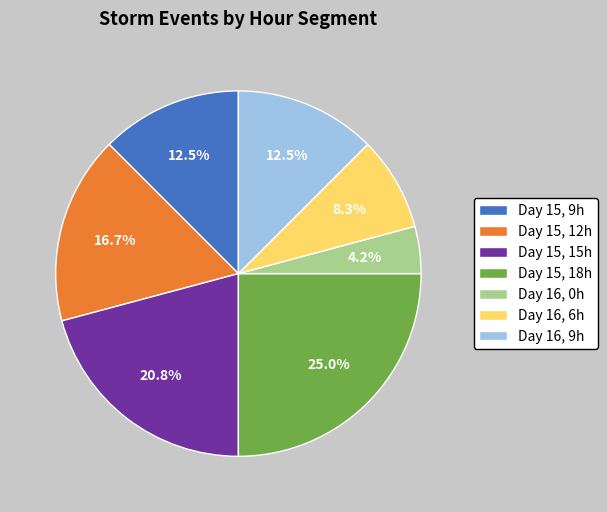

Which has a higher value, Day 15, 12h or Day 16, 0h?

Day 15, 12h